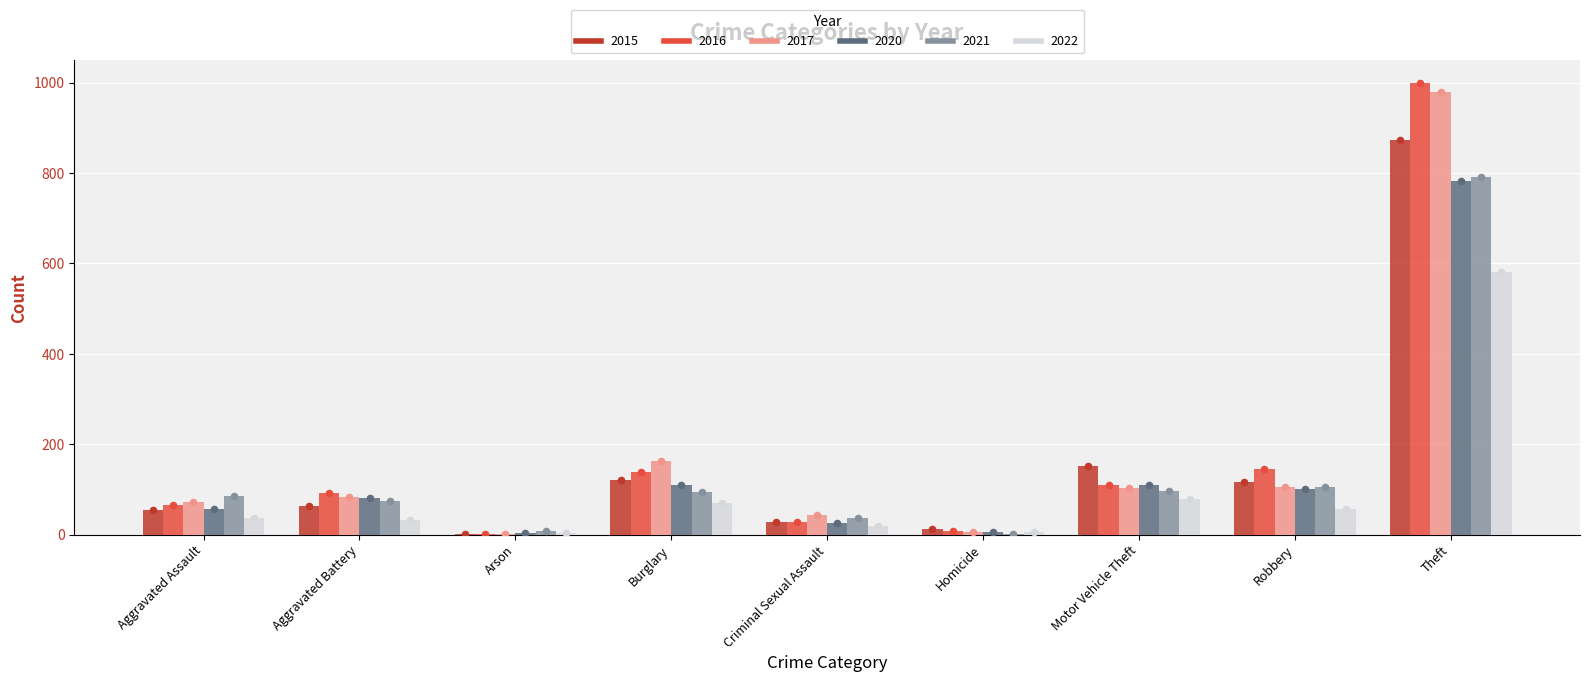

Which series has the largest total across all categories?

2016